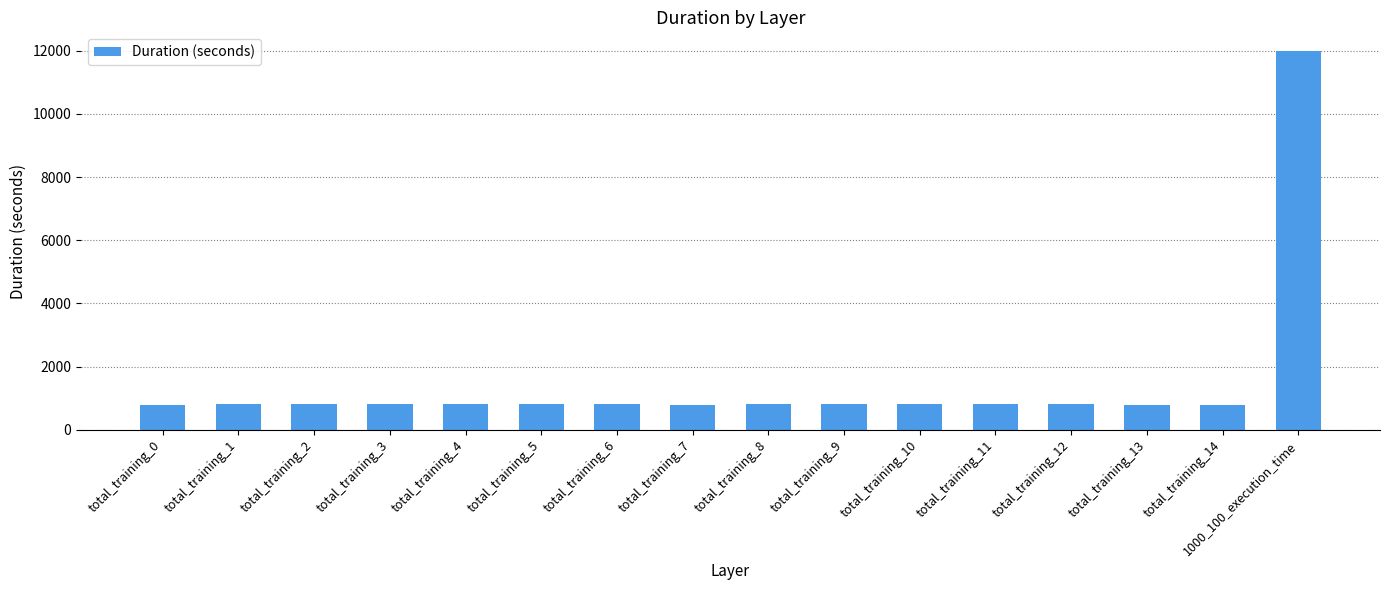

Which category has the highest value across all series?

1000_100_execution_time